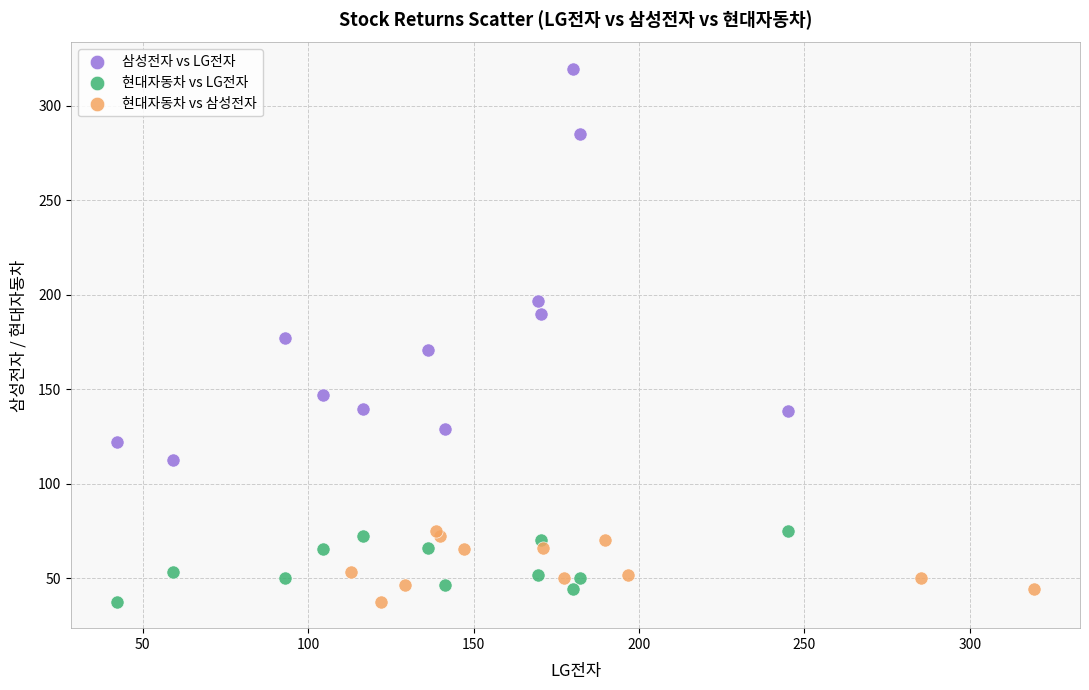

Which series has the widest spread of Y values?

삼성전자 vs LG전자